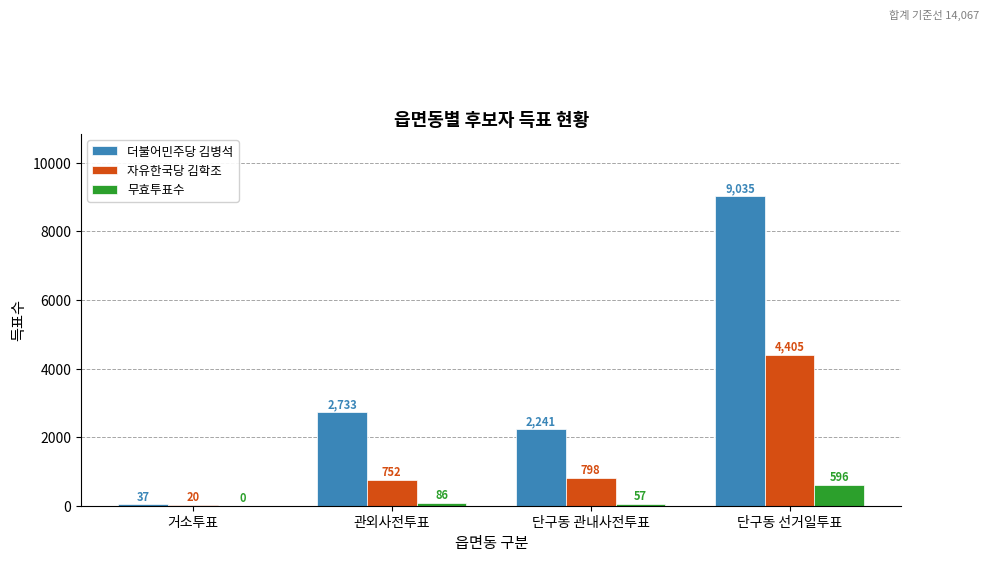

What are all the series names shown in the legend?

더불어민주당 김병석, 자유한국당 김학조, 무효투표수